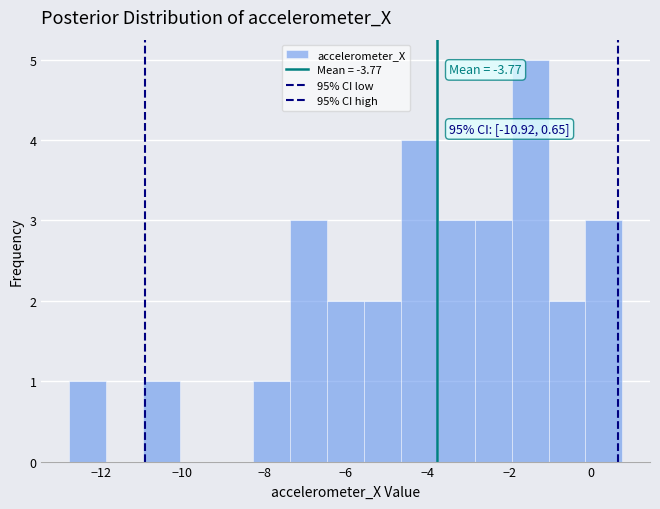

Which range on the x-axis has the tallest bar?

-2.0 to -1.0